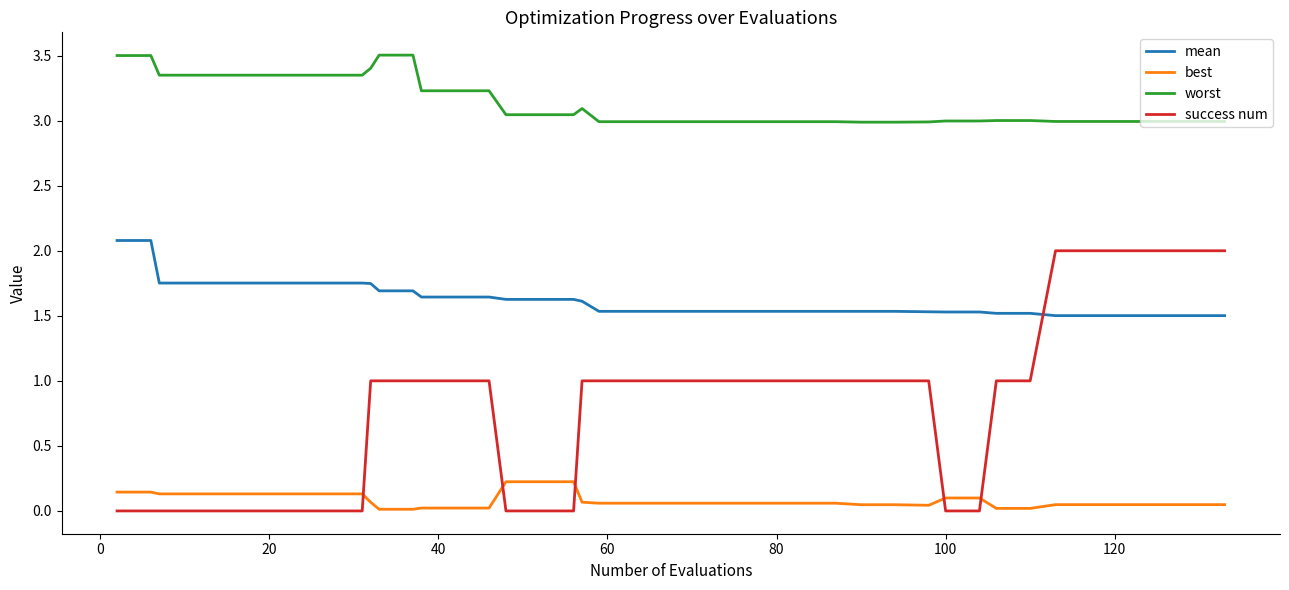

List the series in order of their overall mean, lowest first.

best, success num, mean, worst